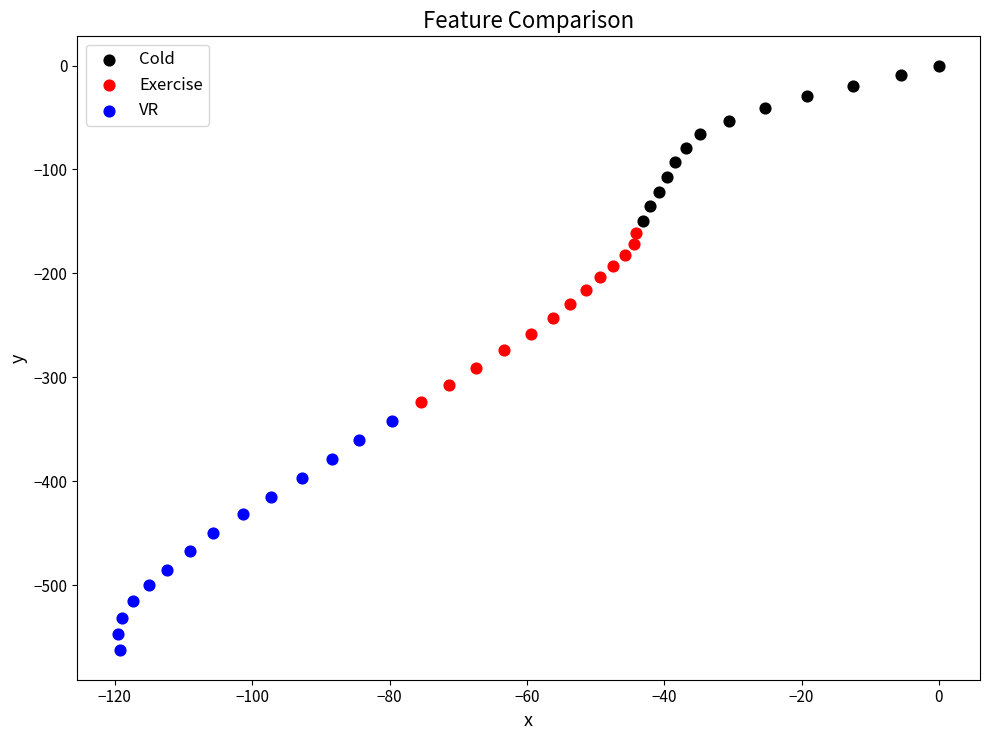

What are all the series names shown in the legend?

Cold, Exercise, VR